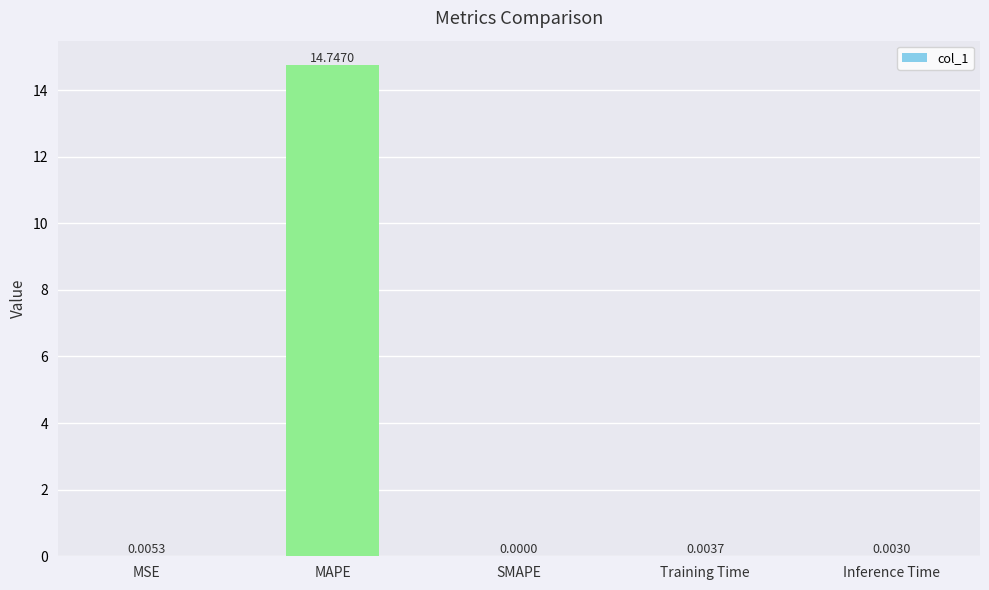

What is the sum of all values?

14.8